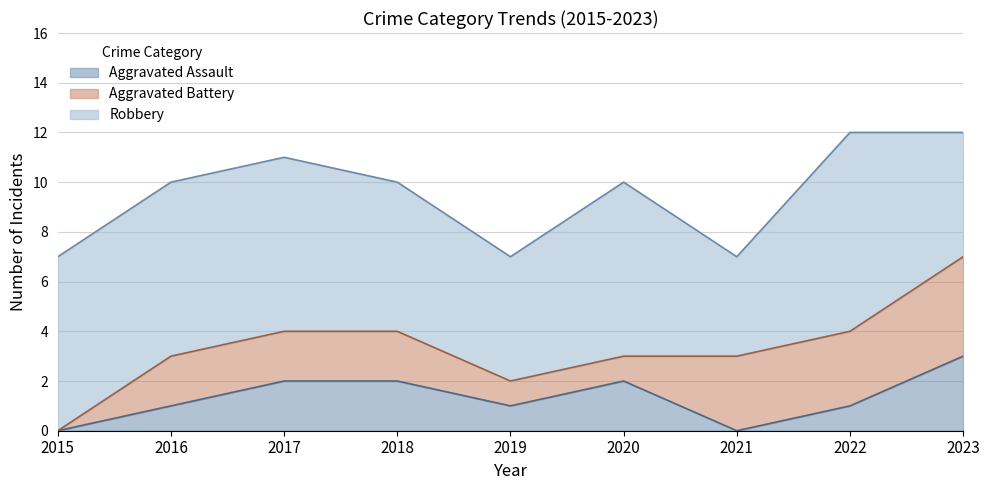

What is the sum of the Aggravated Battery values at 2019 and 2021?

4